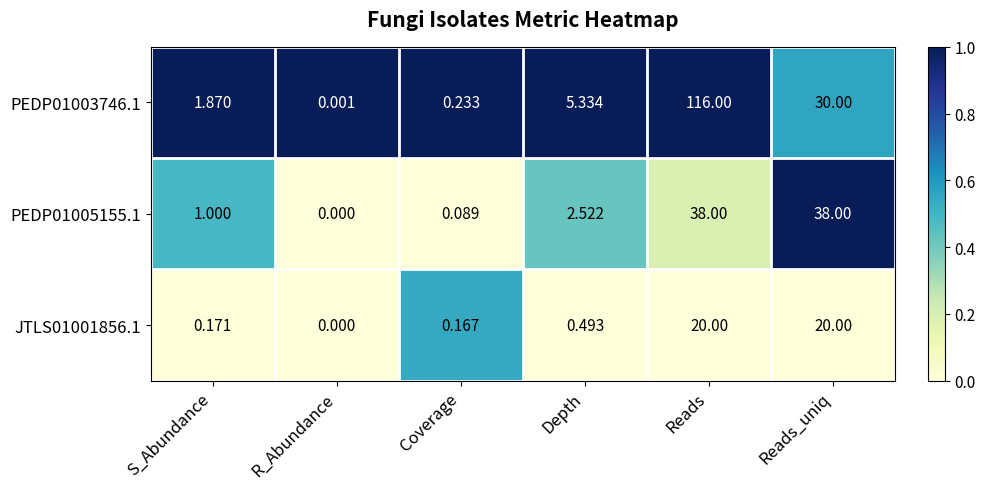

At how many categories does at least one series exceed 0?

6